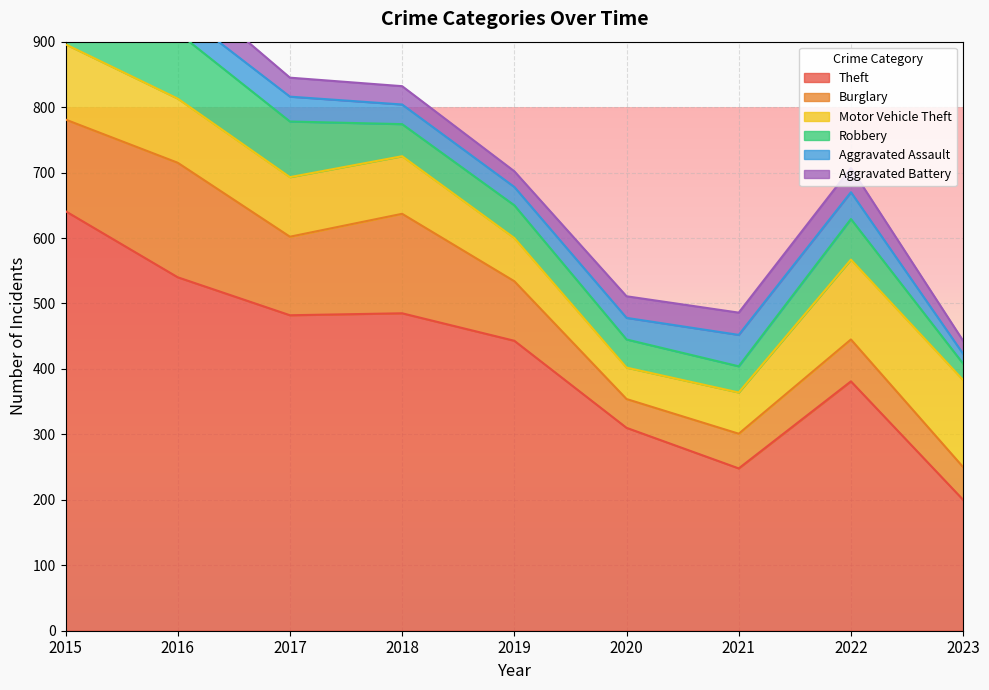

At how many categories does at least one series exceed 350?

6